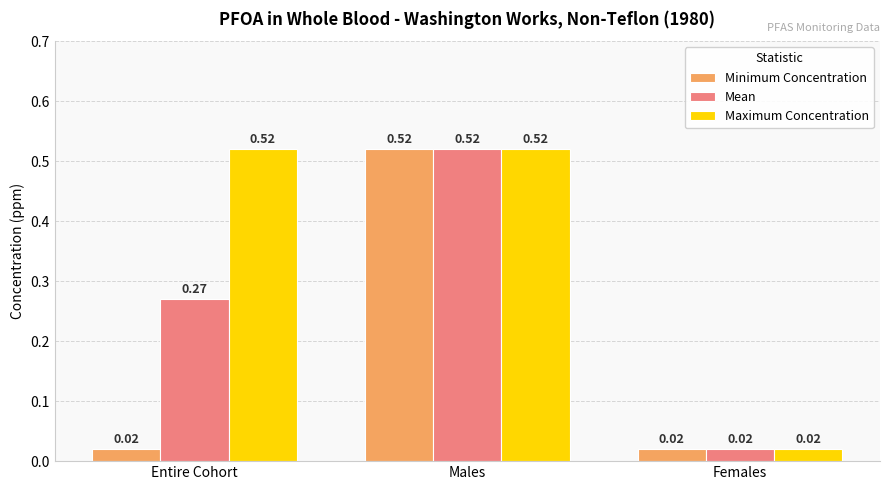

Rank the series by their average value, from lowest to highest.

Minimum Concentration, Mean, Maximum Concentration